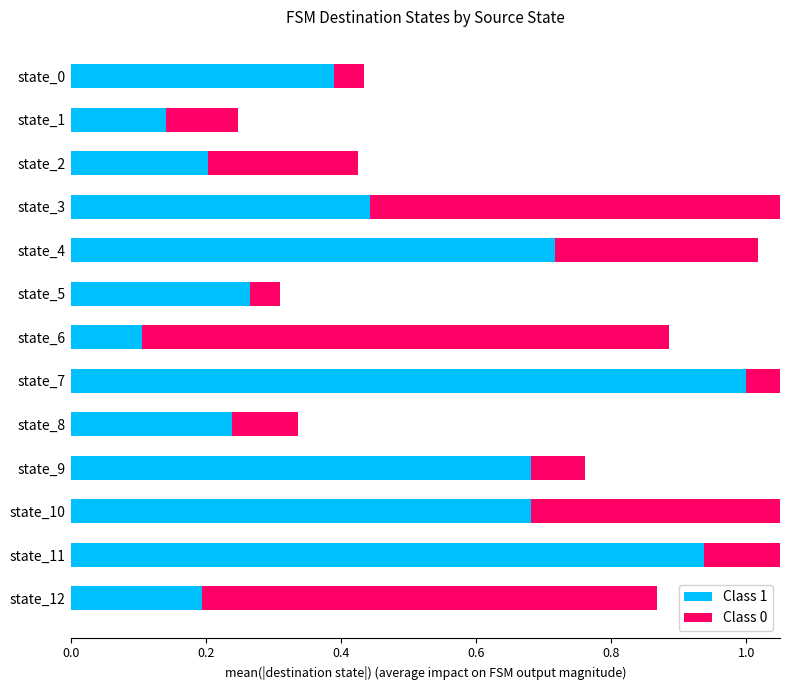

What is the highest value of the Class 0 series?

0.9